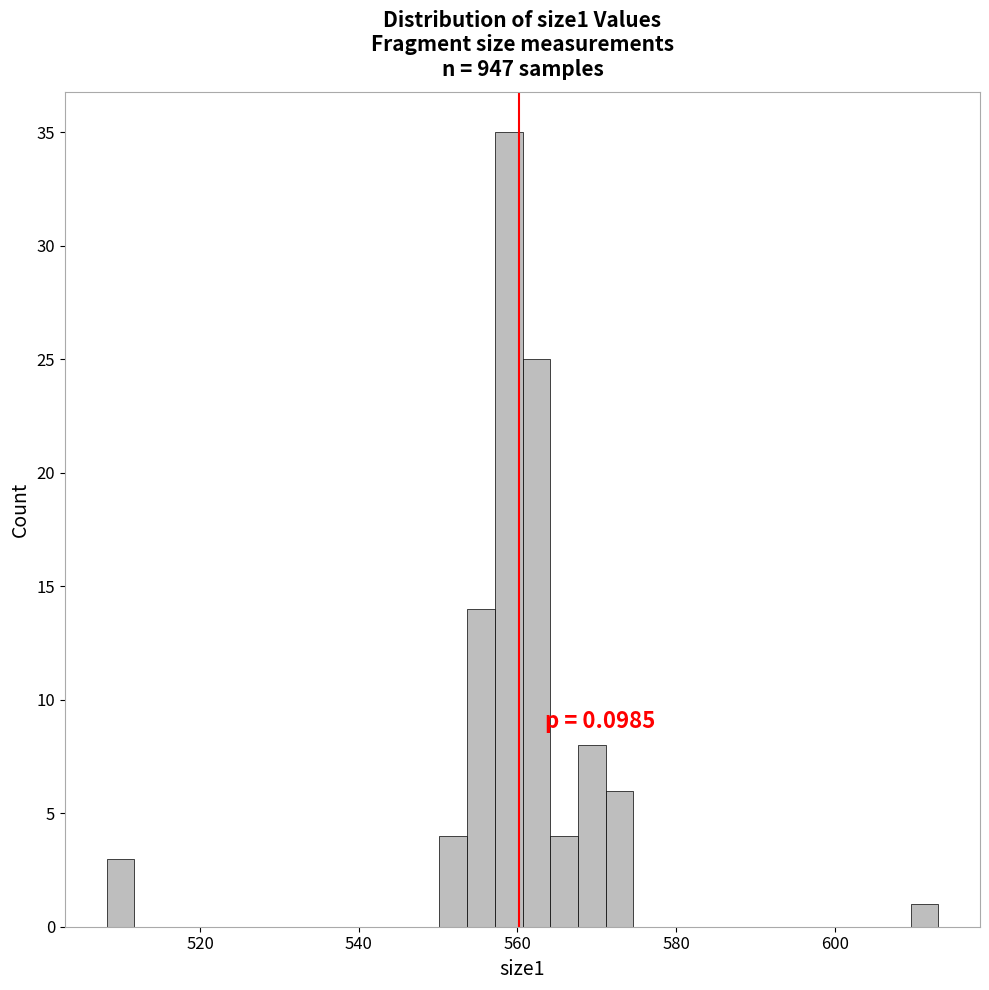

Around what value on the x-axis is the tallest bar? Give the approximate position of its centre, as read against the axis.

558